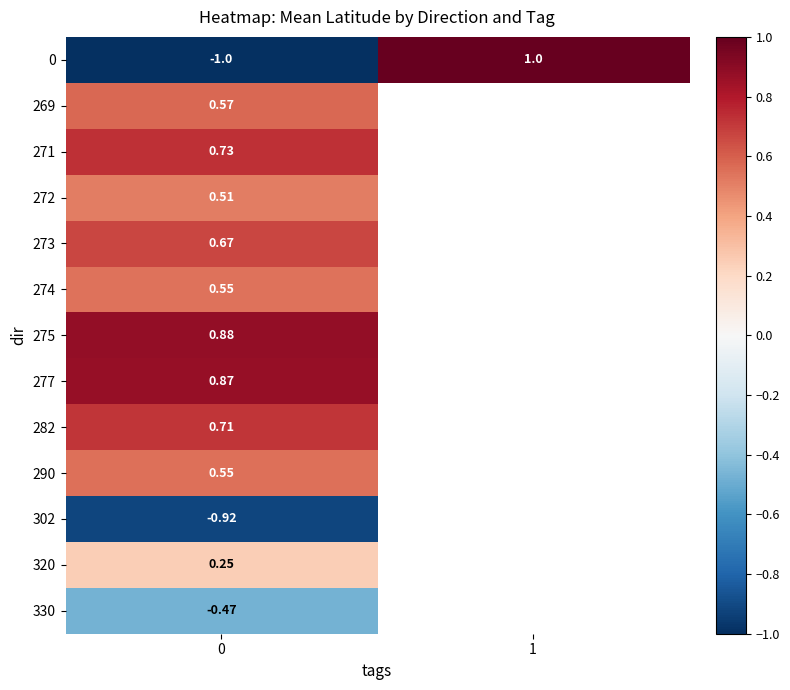

Is the value of 320 at 0 greater than the value of 272 at 1?

No